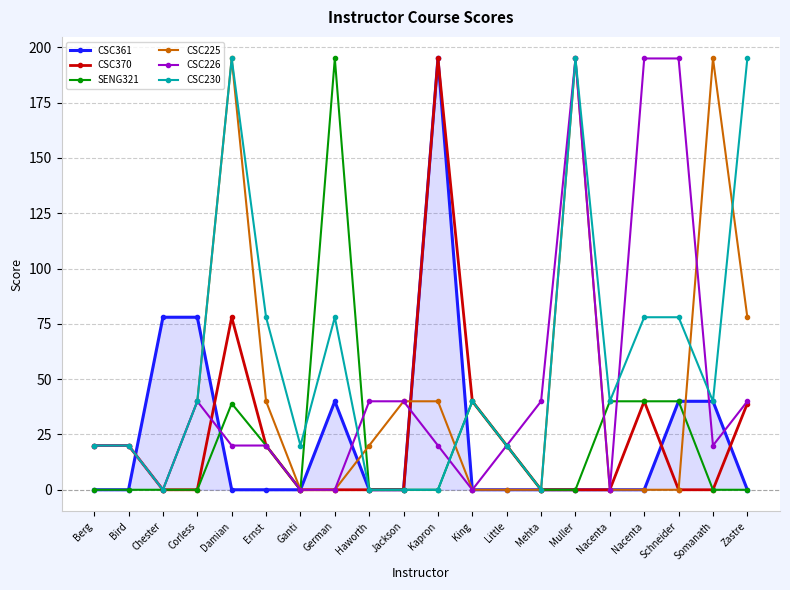

Which series changed the most between Mehta and Schneider?

CSC226